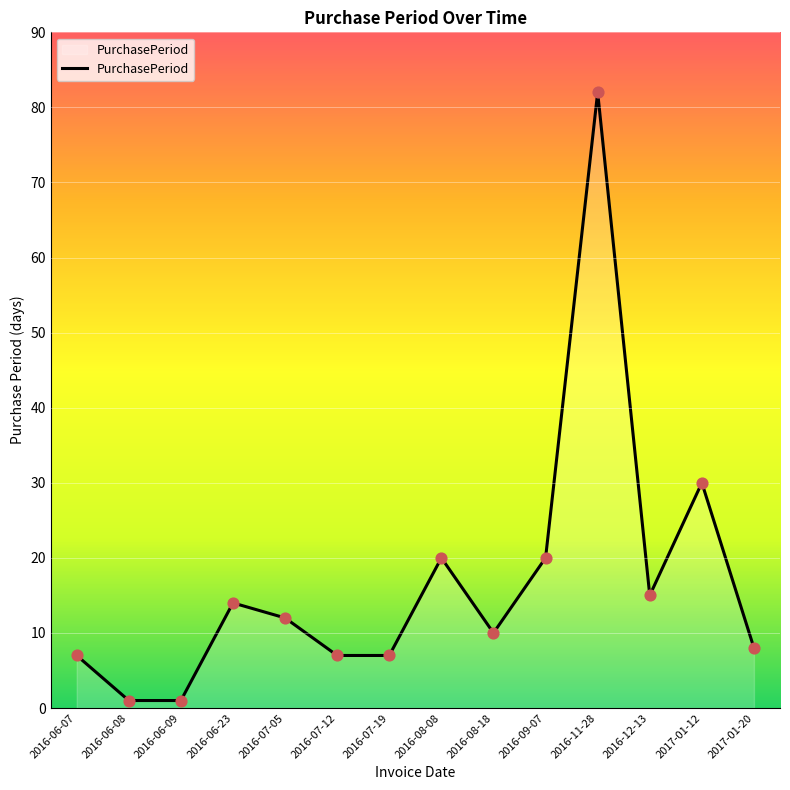

Which has a higher value, 2016-06-07 or 2016-06-08?

2016-06-07